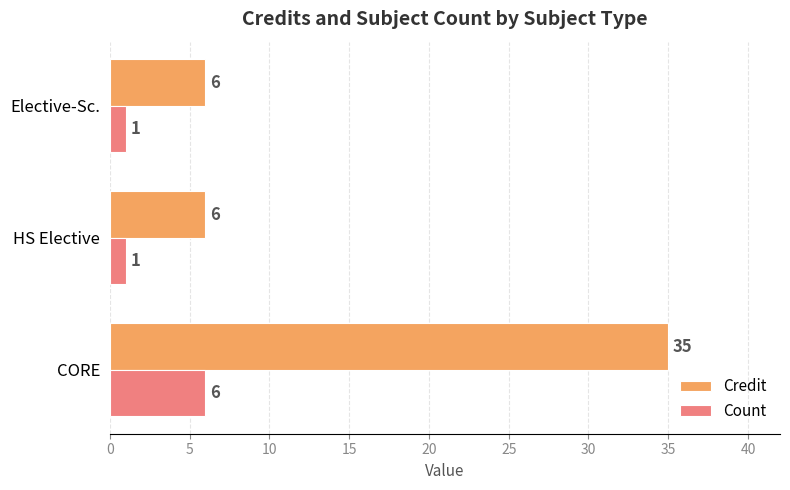

Which category has the highest value in the Credit series?

CORE